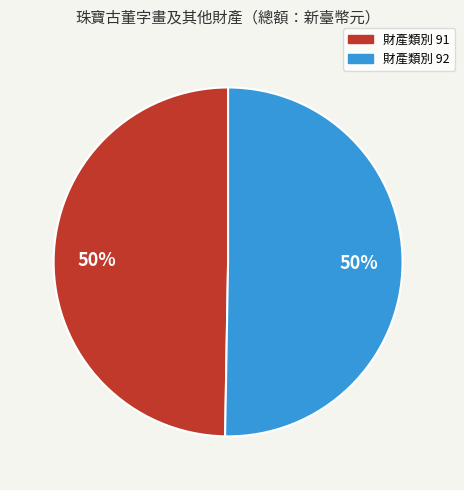

To the nearest percent, what is the average slice percentage?

50%